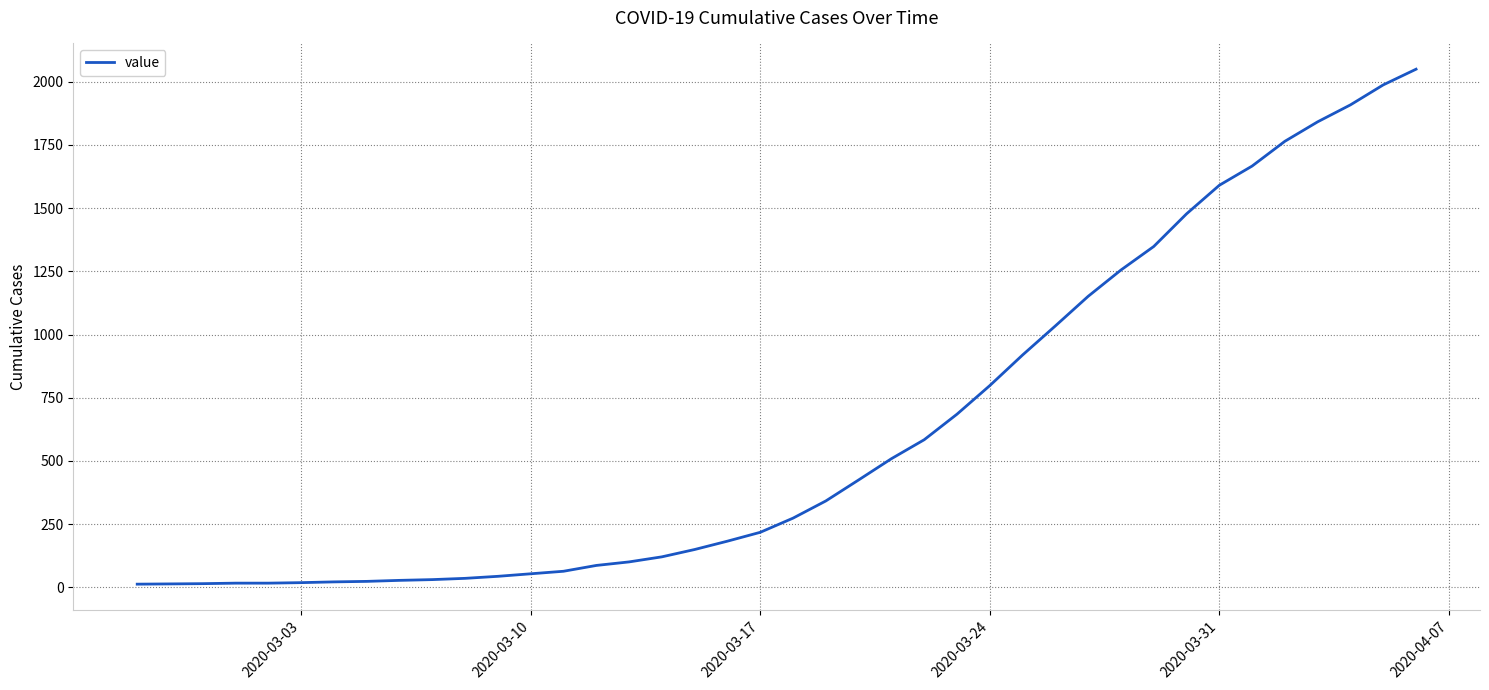

Count the number of data series in this chart.

1